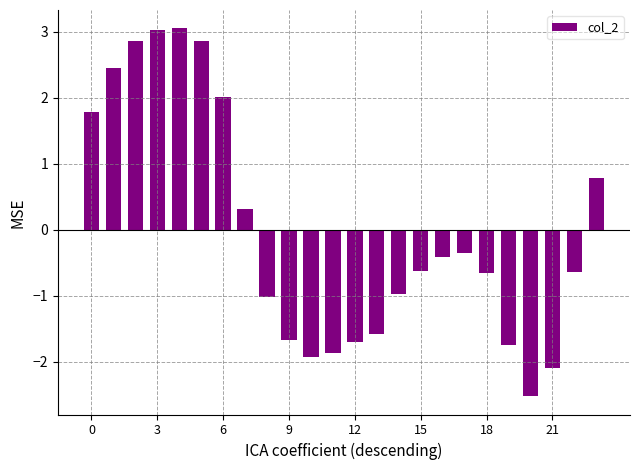

What is the greatest value displayed?

3.1